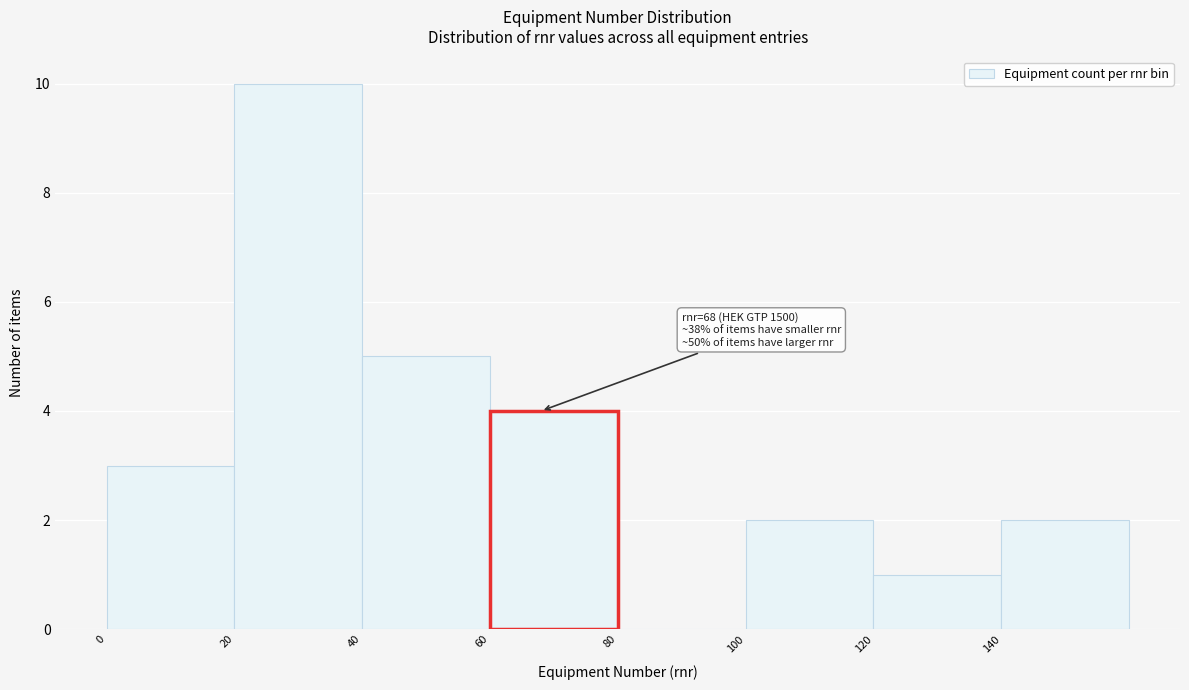

Which range on the x-axis has the tallest bar?

20 to 40